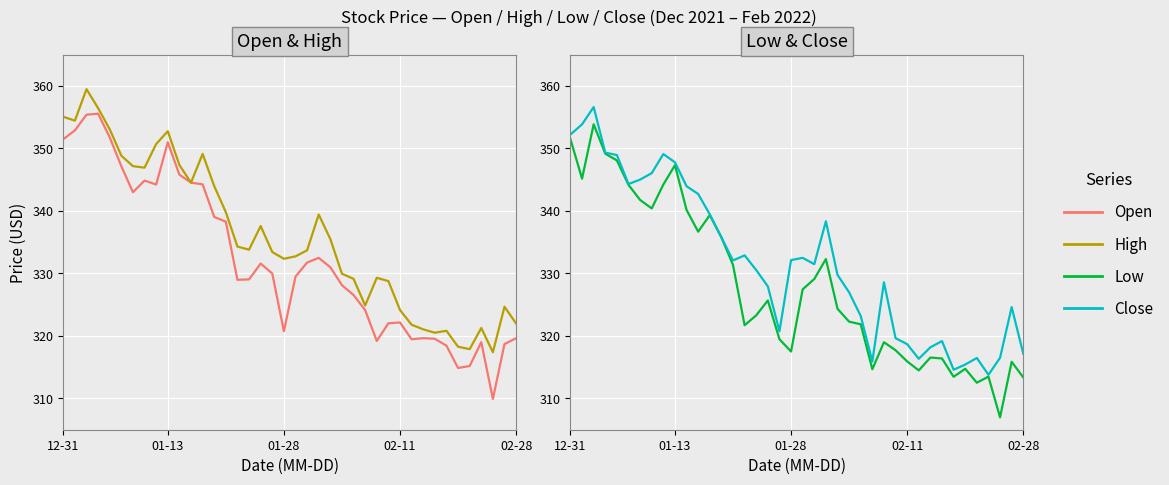

How many data points in High are above 333?

22